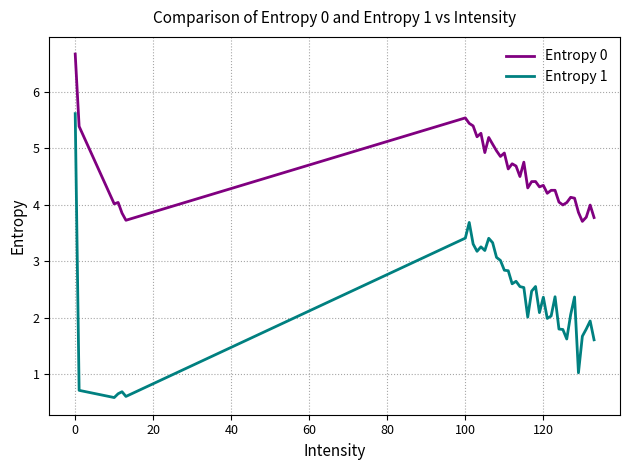

In Entropy 1, how many points are lower than both neighbors (excluding endpoints)?

10